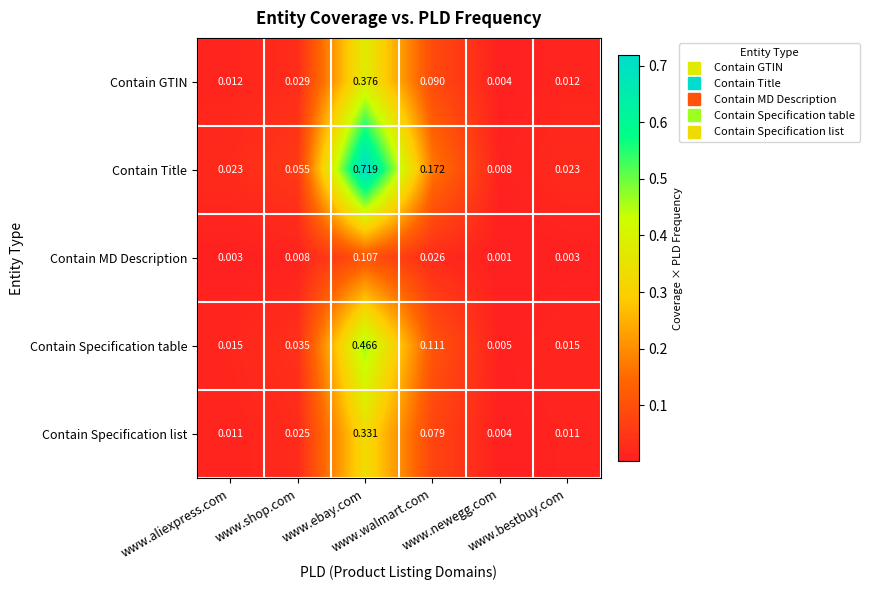

How many distinct data groups are displayed?

5